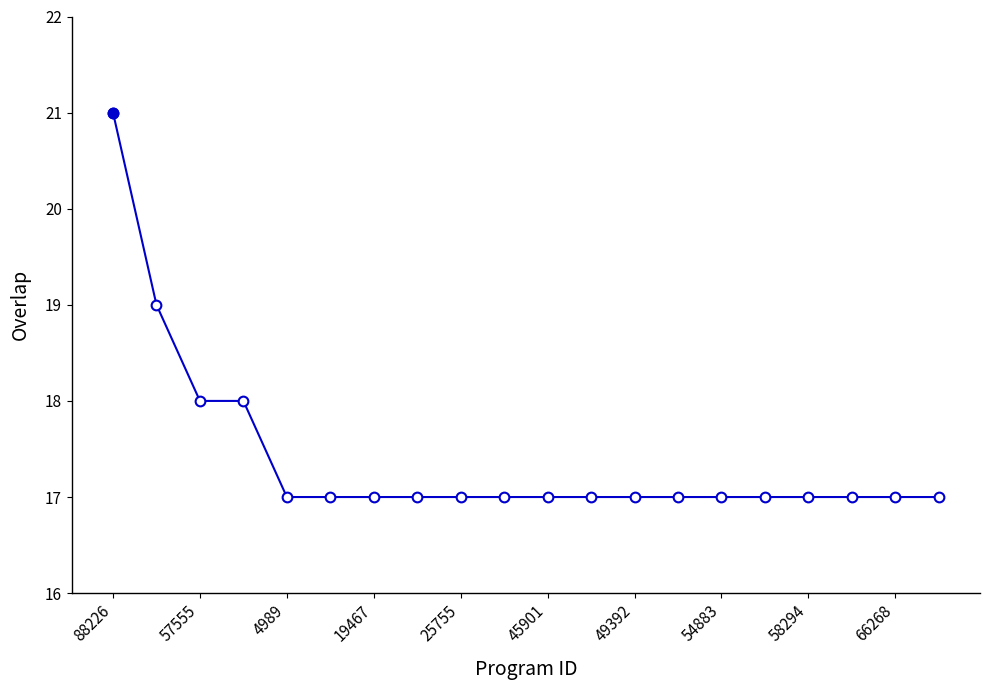

What is the average value?

17